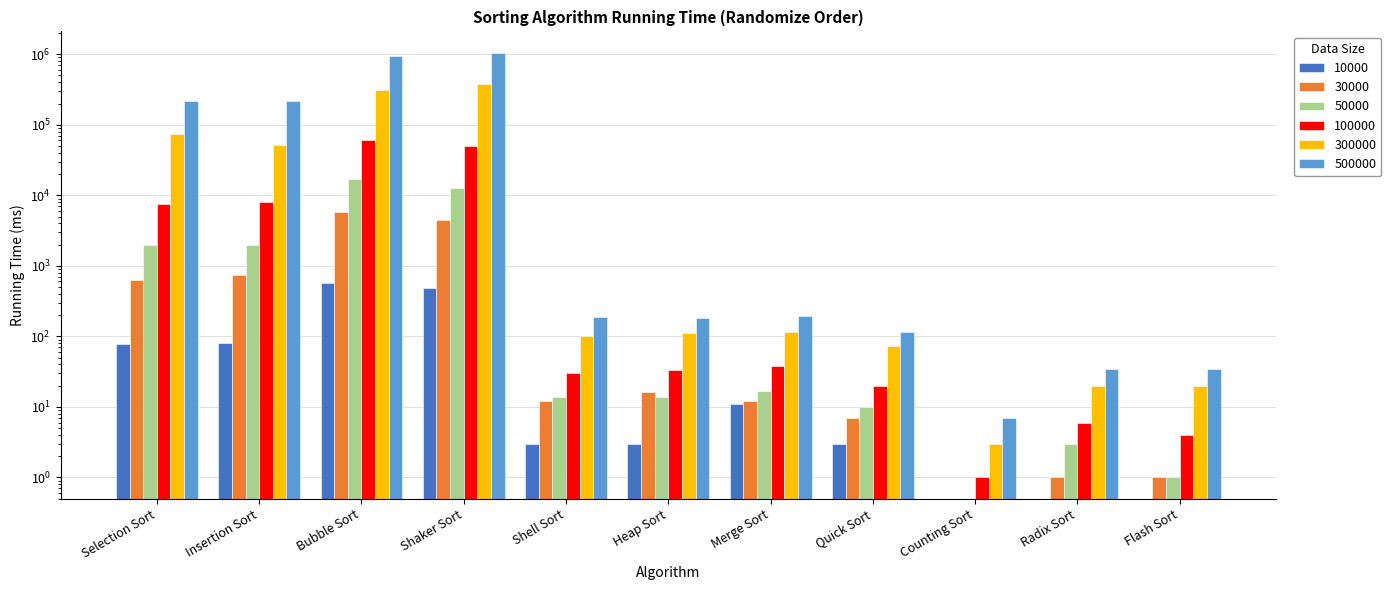

How many values in the 100000 series are below 33?

5